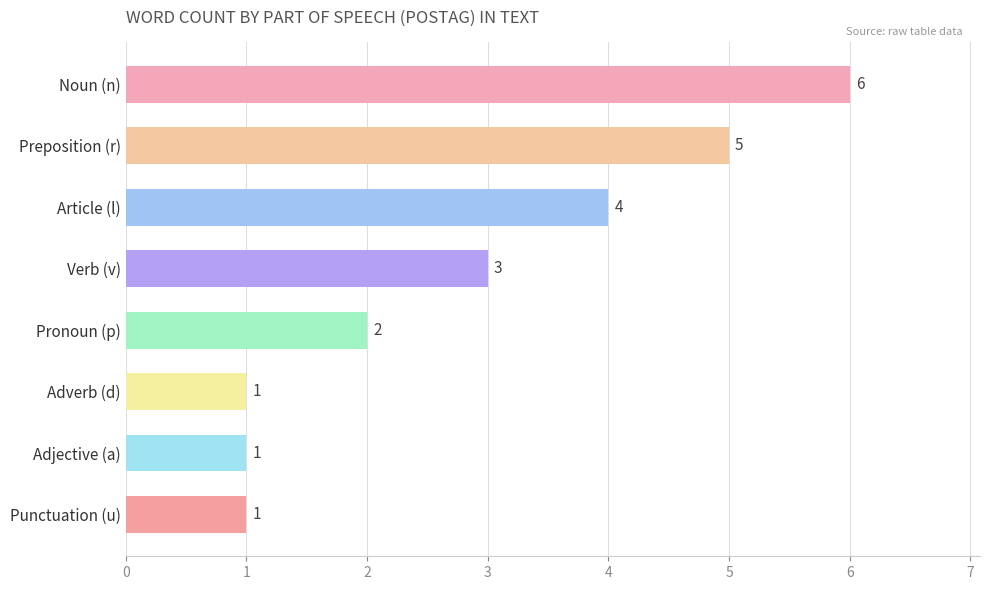

True or false: the data shows 1 at Adjective (a).

True